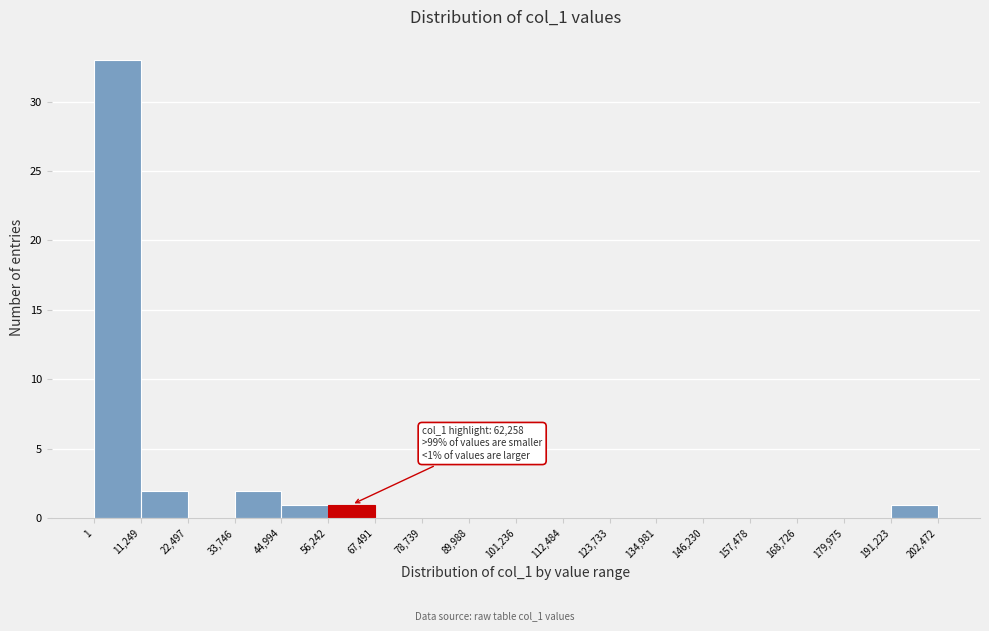

Which range on the x-axis has the tallest bar?

1 to 11,249